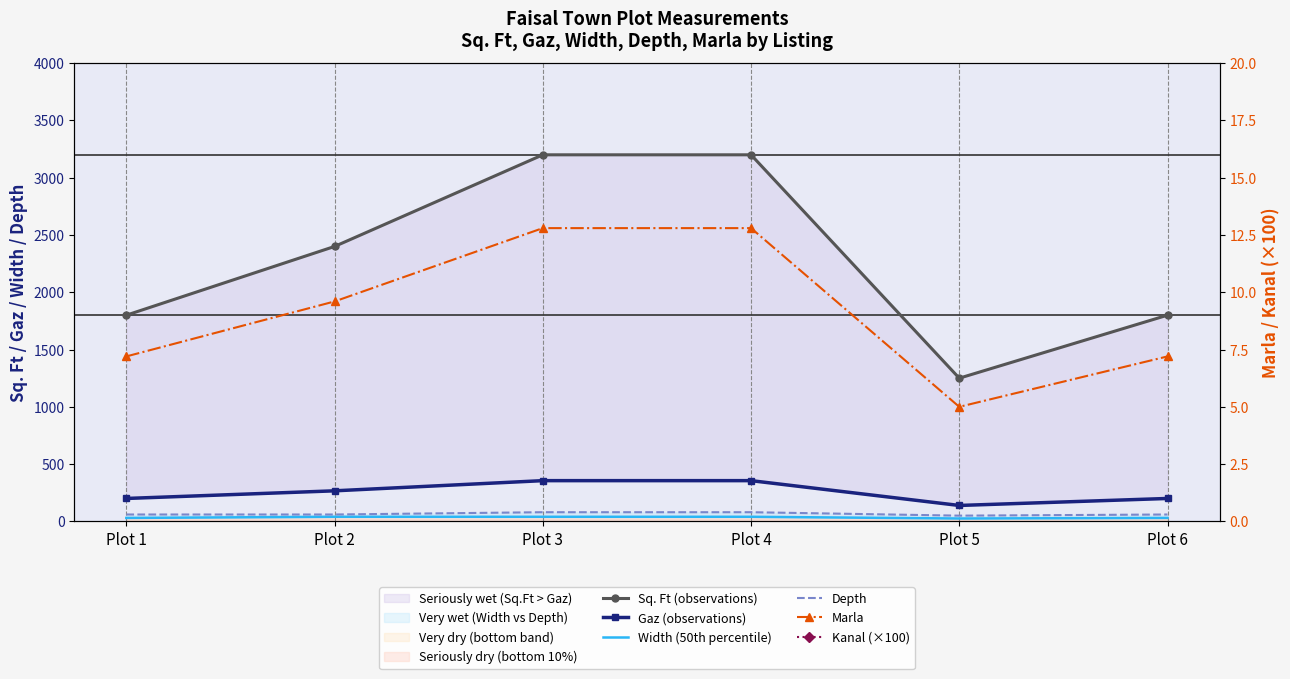

What is the spread (max minus min) of values at Plot 1?

1792.8